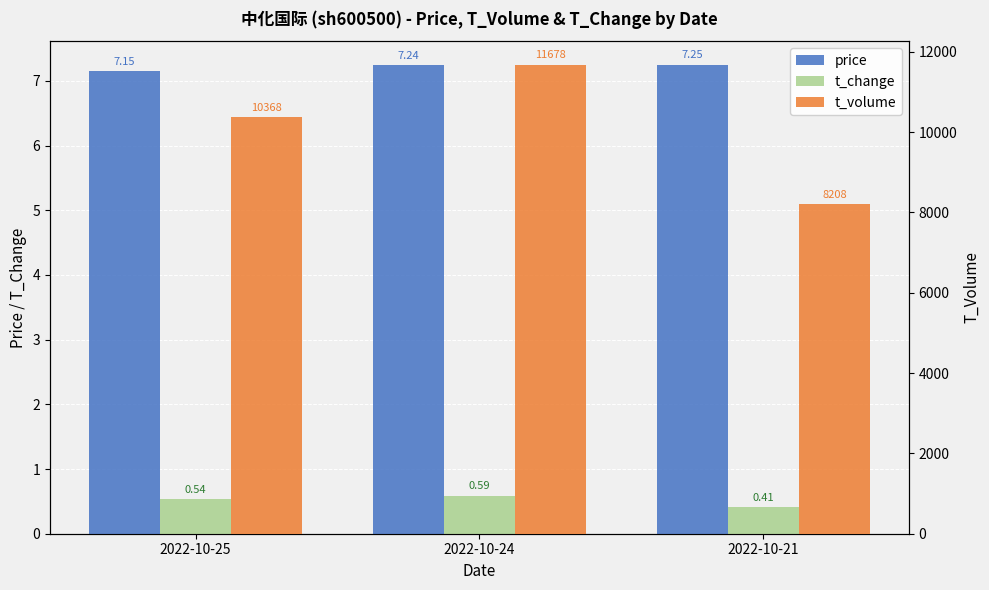

What is the lowest value of the t_change series?

0.4